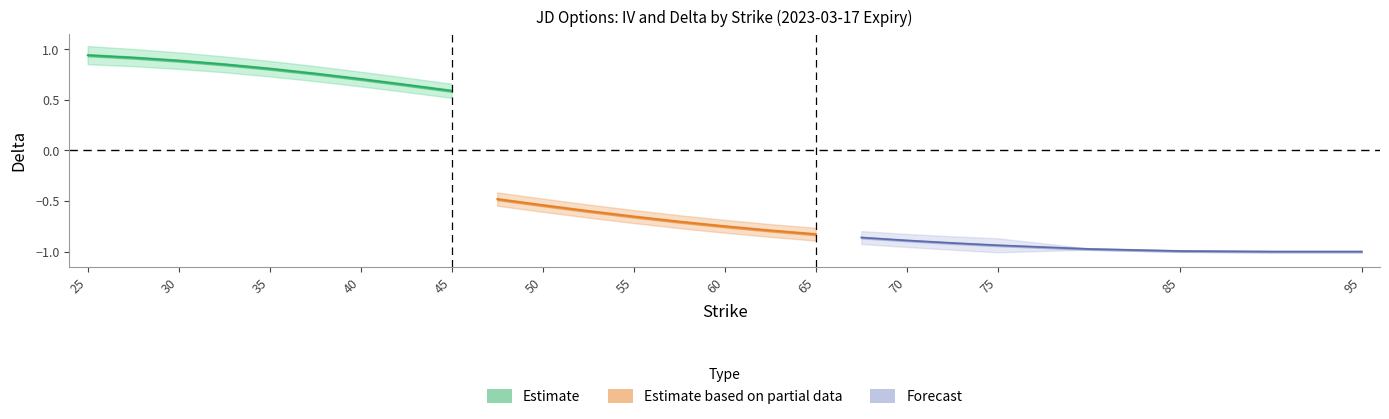

What is the value of the call_delta point at the 9th from the left?

0.6